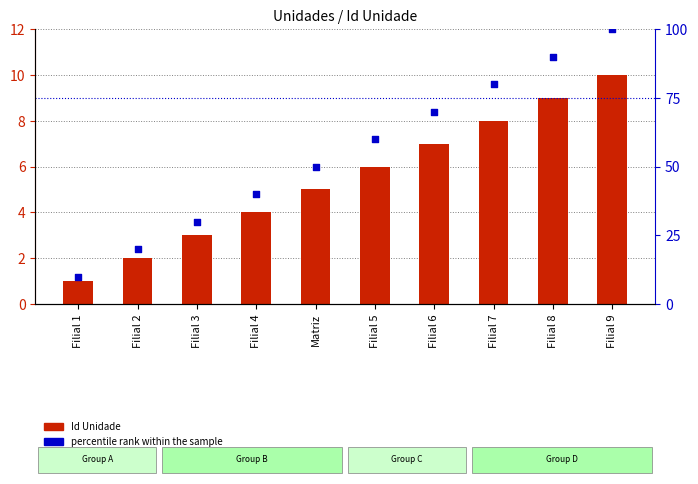

Which series reaches the minimum Y coordinate?

Id Unidade